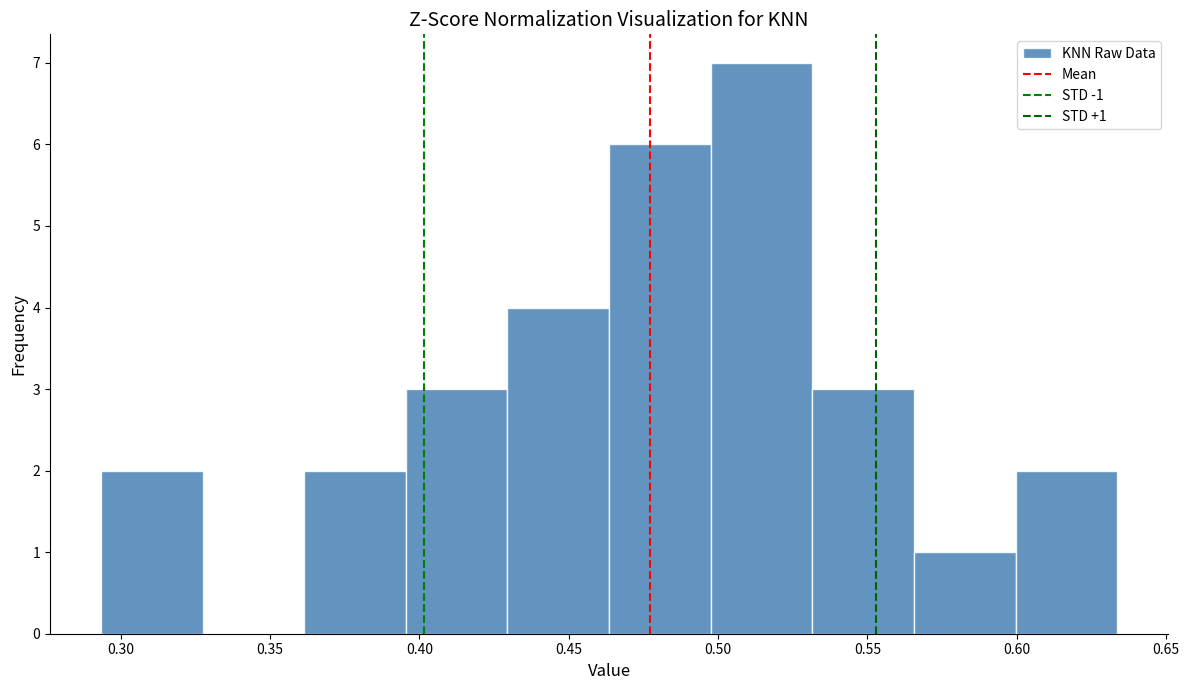

Over which range of the x-axis is the bar tallest?

0.500 to 0.530